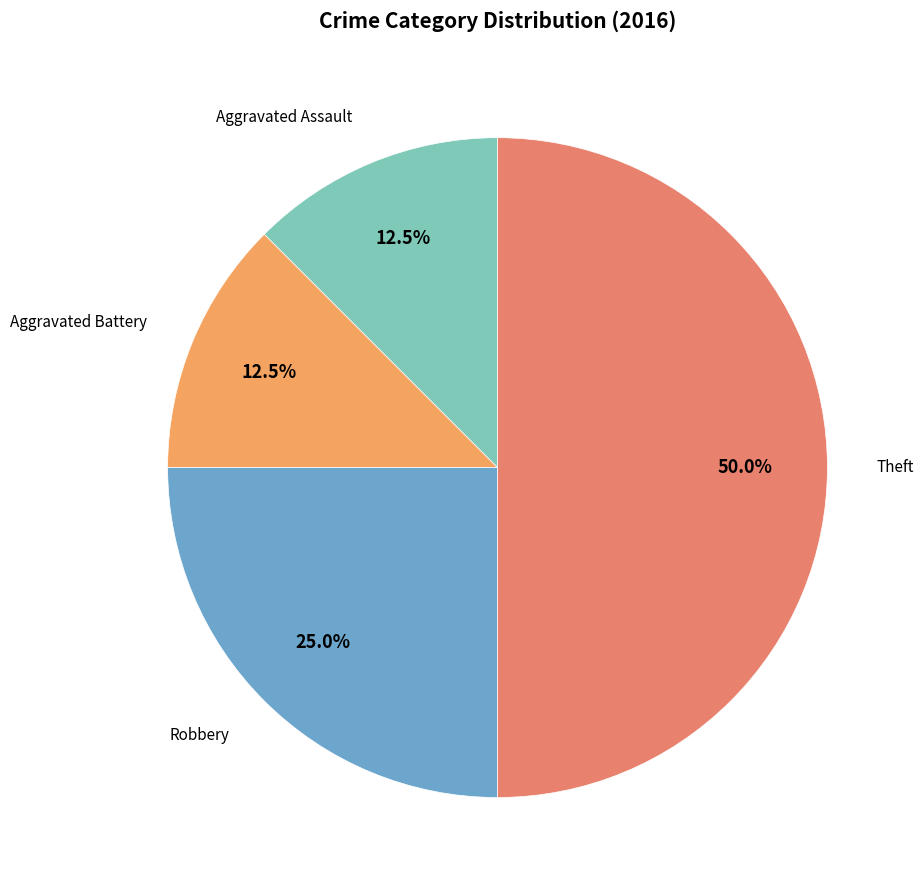

Which slice is the largest?

Theft